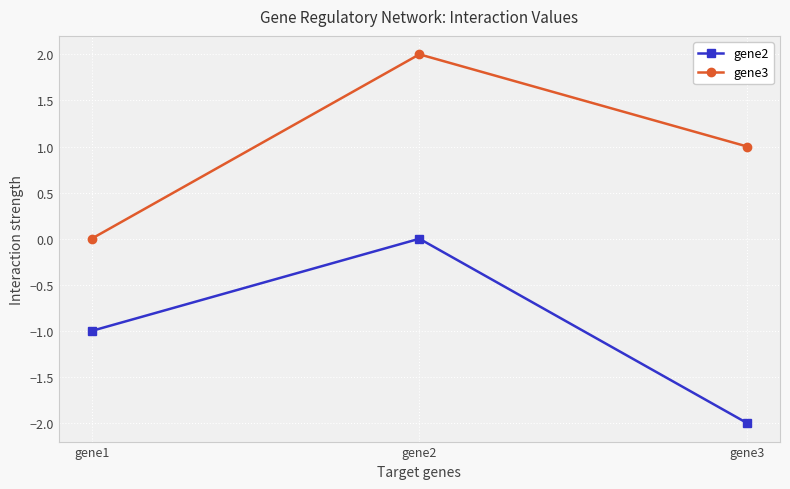

What is the sum of the gene3 values at gene1 and gene2?

2.0